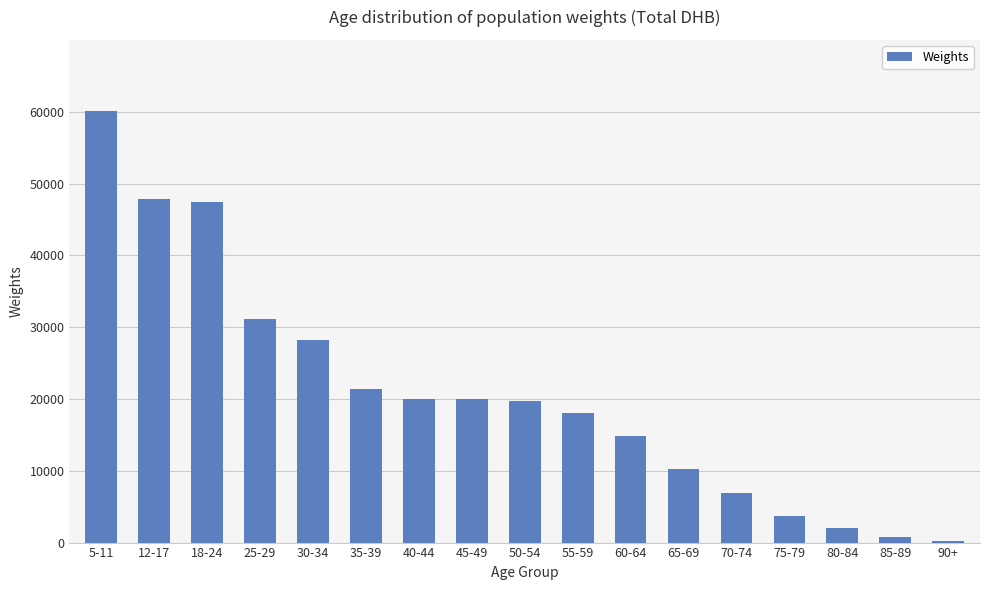

How many series are shown in this chart?

1